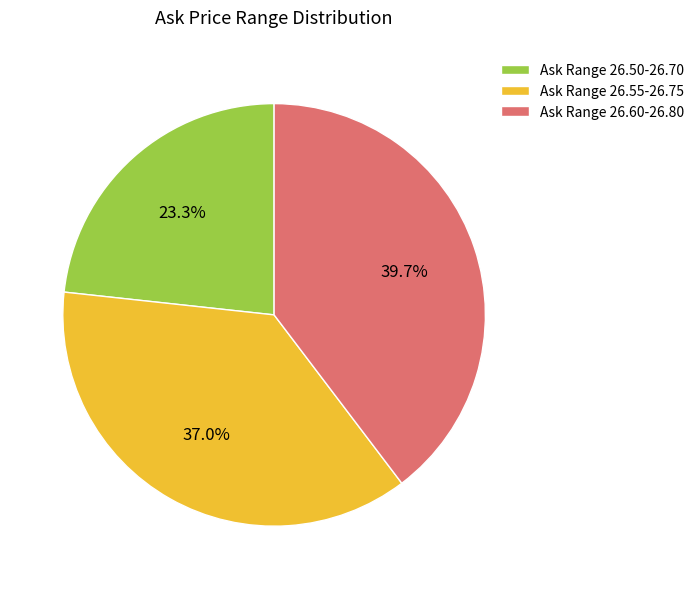

Which slice is the smallest?

Ask Range 26.50-26.70